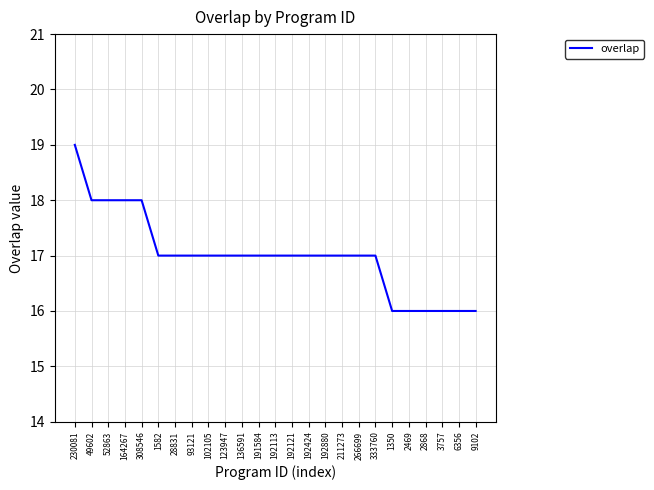

What is the greatest value displayed?

19